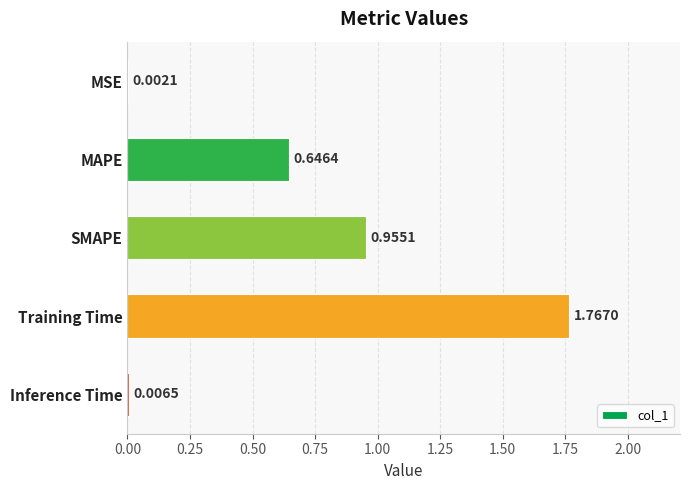

What is the change in value from SMAPE to Inference Time?

-0.9